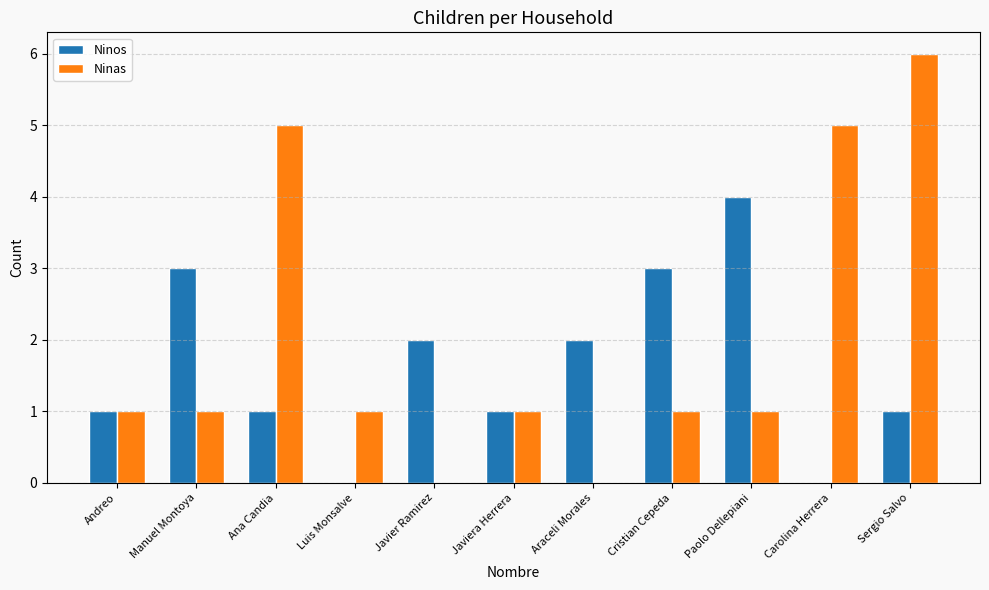

The Ninos series shows -2 at Luis Monsalve. True or false?

False